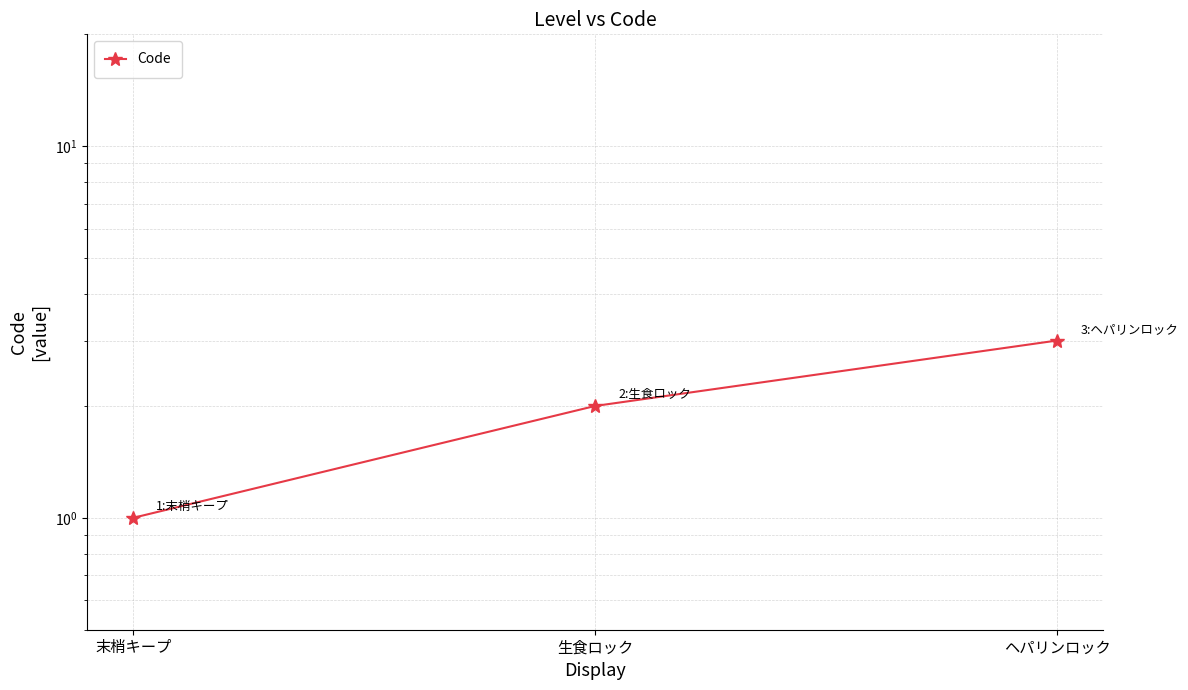

Is it true that the value at 生食ロック is 2?

True